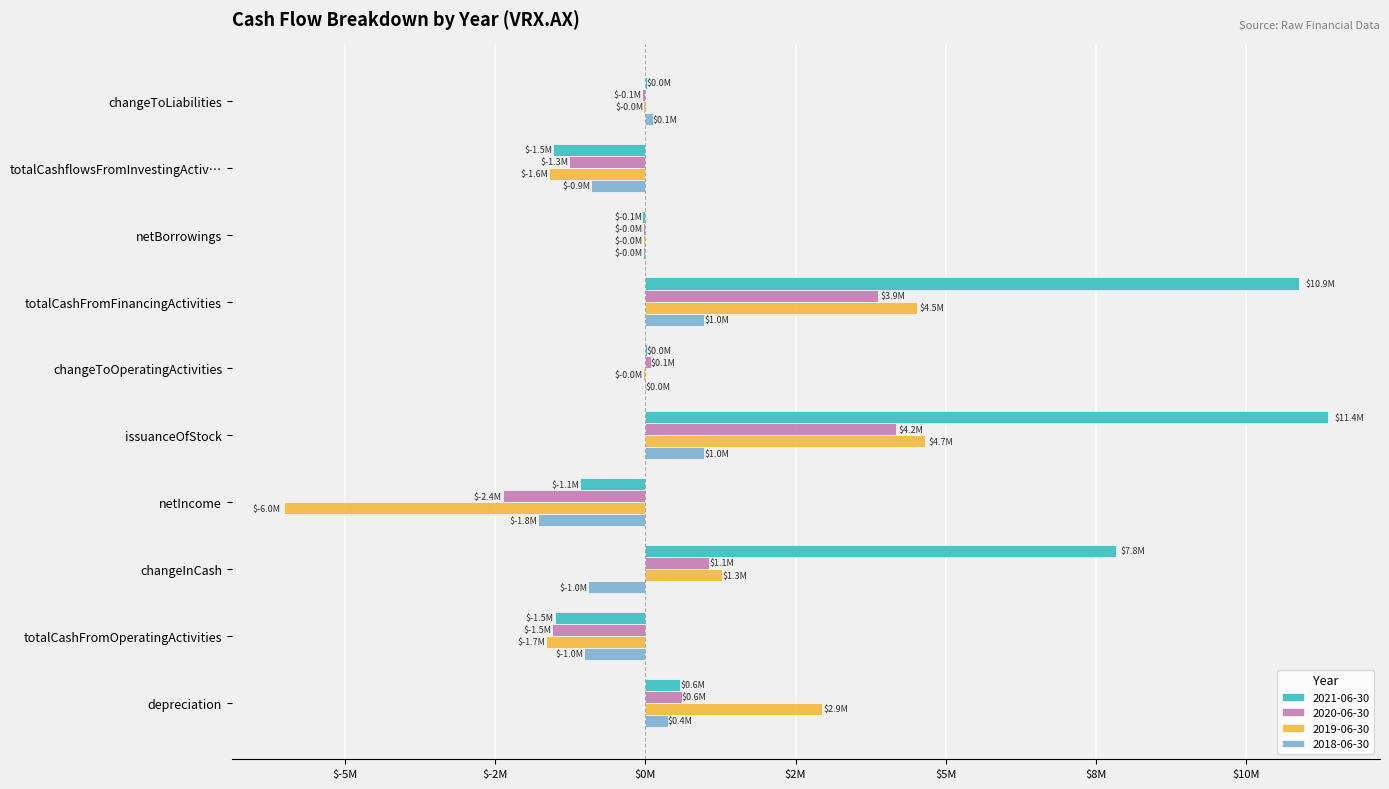

What are all the series names shown in the legend?

2021-06-30, 2020-06-30, 2019-06-30, 2018-06-30